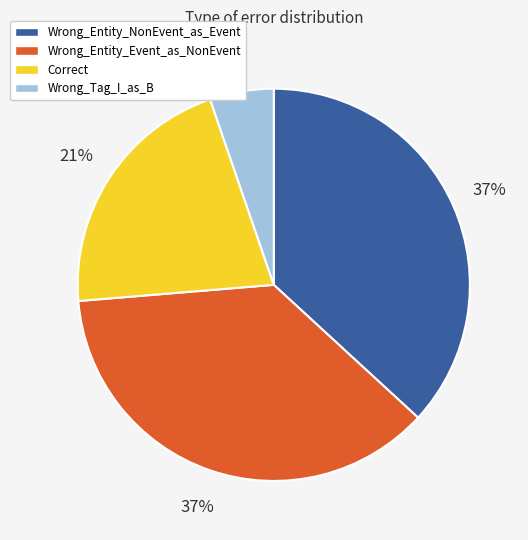

What percentage is the Wrong_Tag_I_as_B slice, to the nearest percent?

5%